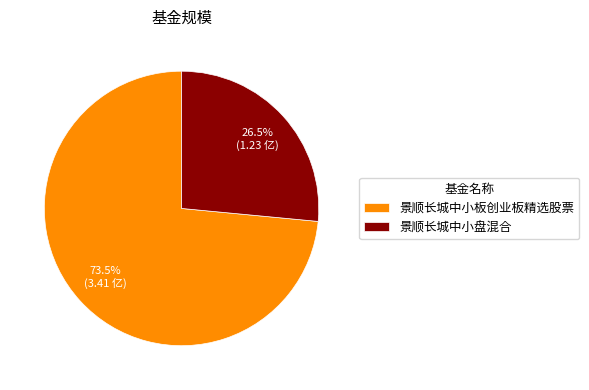

Which has a higher value, 景顺长城中小板创业板精选股票 or 景顺长城中小盘混合?

景顺长城中小板创业板精选股票